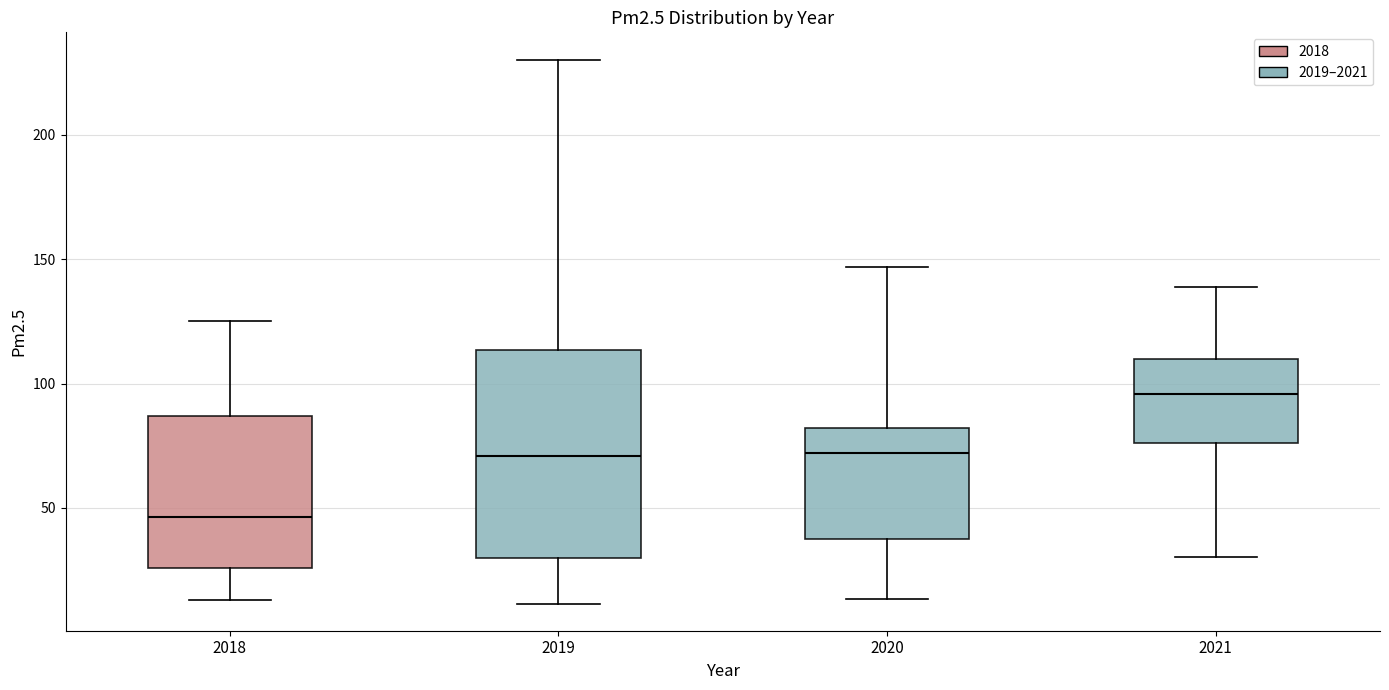

Which box is the tallest, from its lower edge to its upper edge?

2019